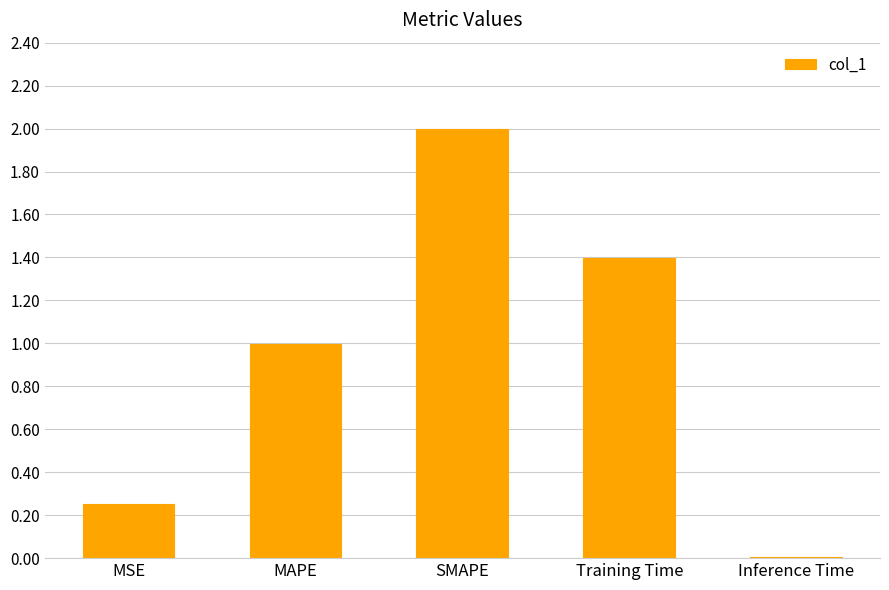

What is the difference between the maximum and minimum values?

2.0